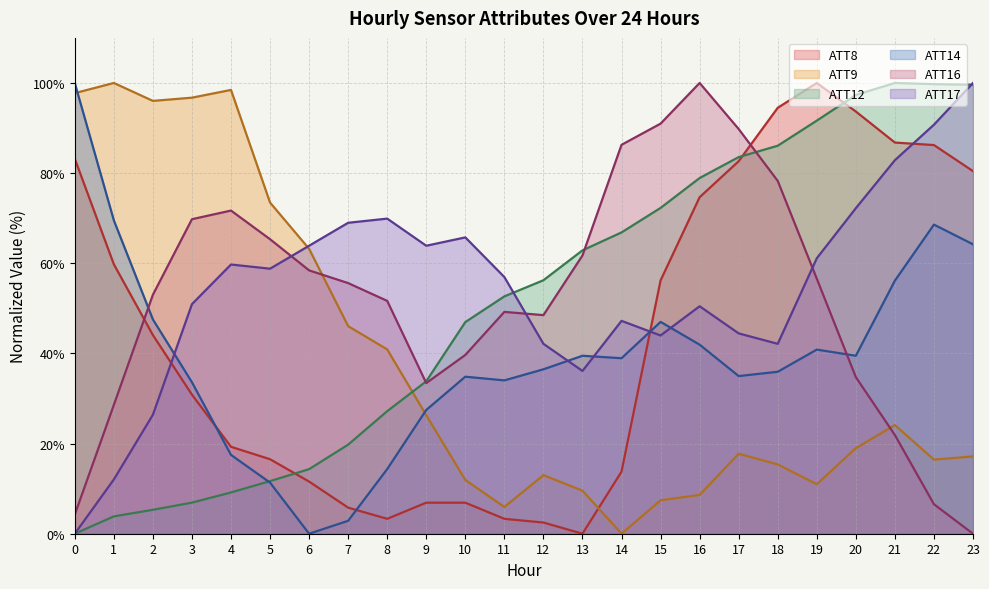

Which series changed the most between 12 and 21?

ATT8